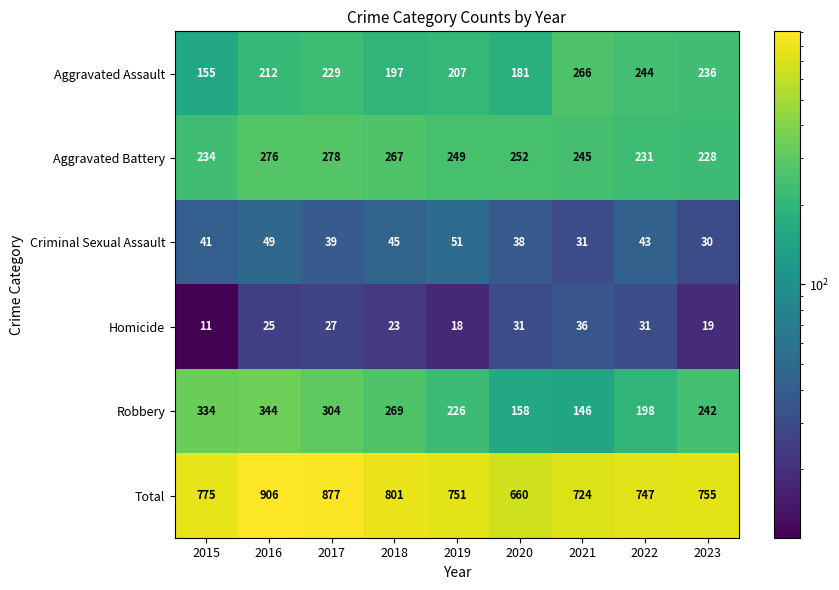

True or false: Total has a value of 751 at 2019.

True